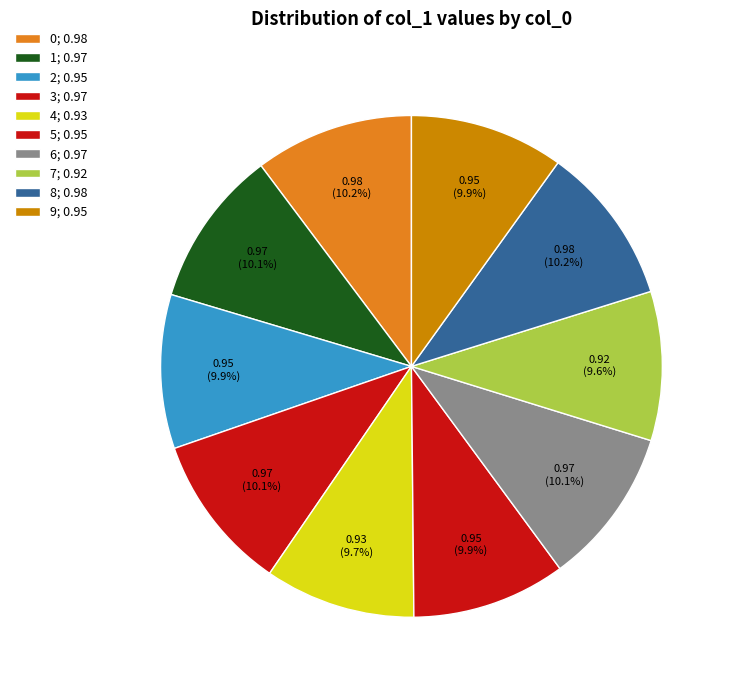

How many slices are in this pie chart?

10